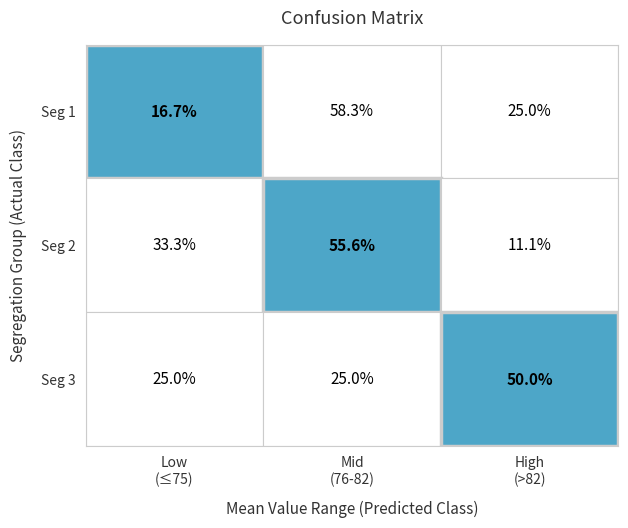

Is it true that Seg 1 equals 5.8 at Low (≤75)?

False